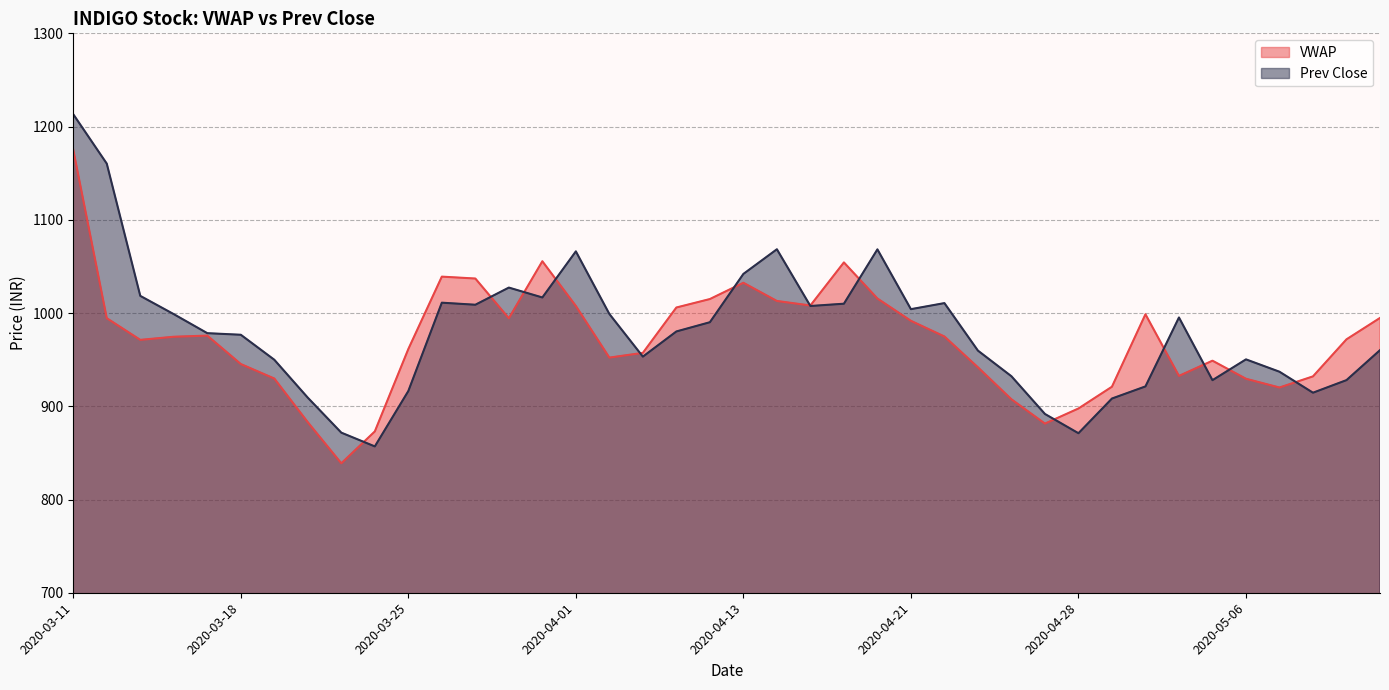

What are all the series names shown in the legend?

VWAP, Prev Close